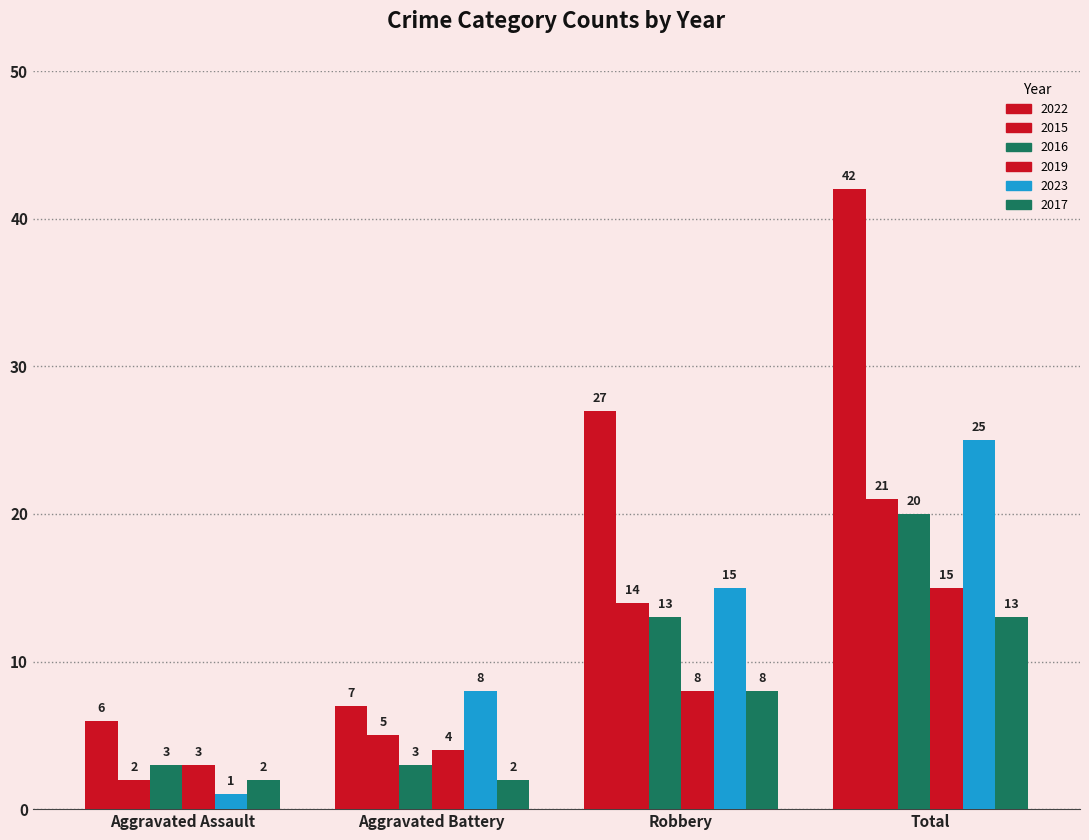

Does the chart contain any negative values?

No